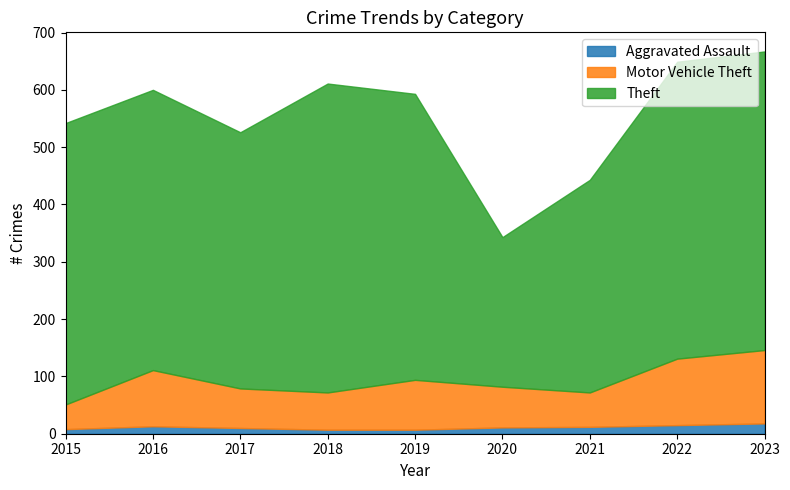

True or false: Motor Vehicle Theft and Theft intersect in this chart.

False